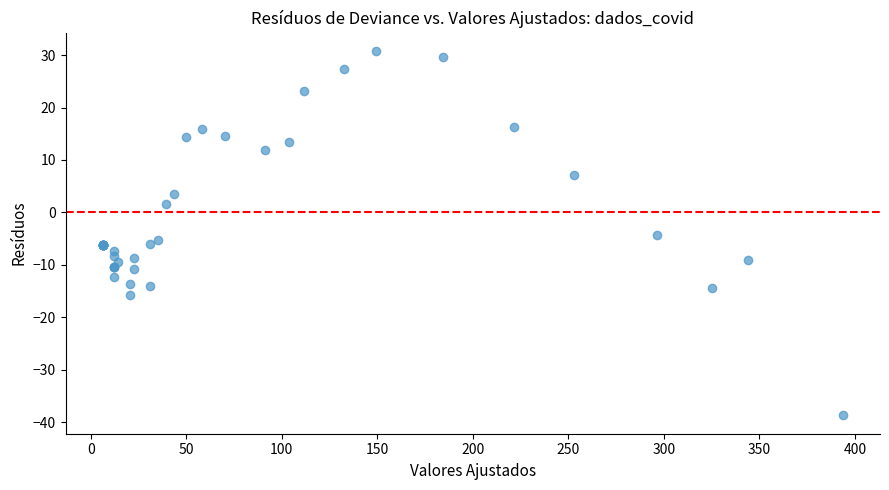

What Y value in the scatter plot is closest to -3?

-4.3